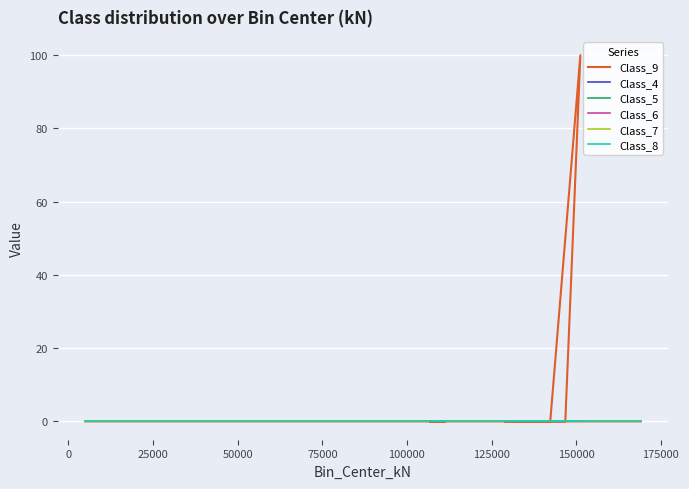

Is it true that Class_9 equals -51.6 at 175000?

False